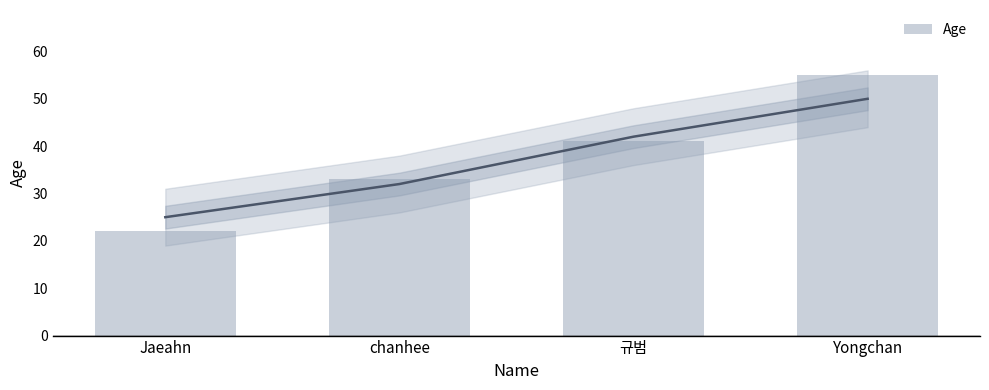

Which label corresponds to the smallest value in the chart?

Jaeahn